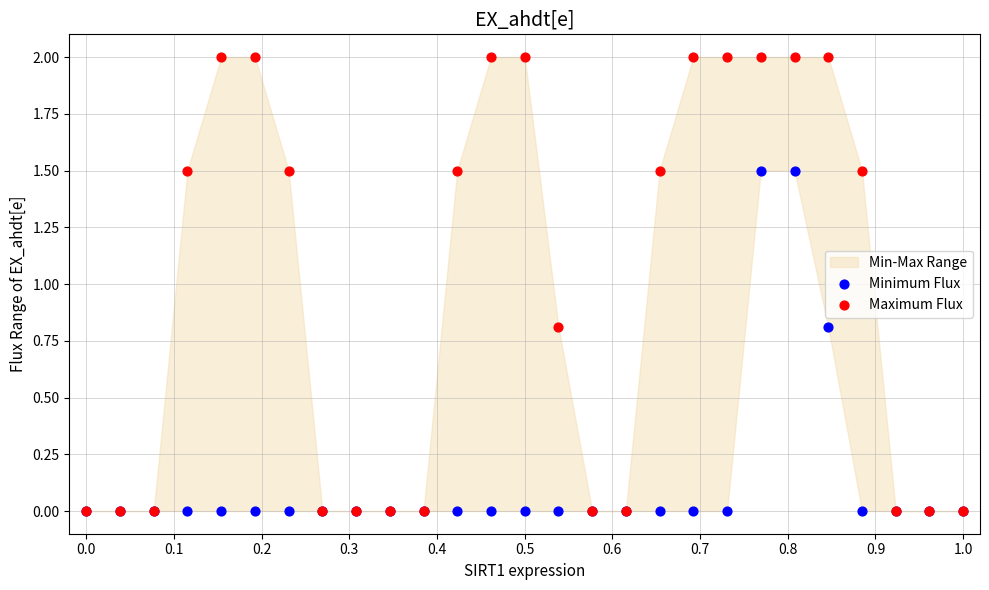

Which series has the largest Y range (max minus min)?

Maximum Flux